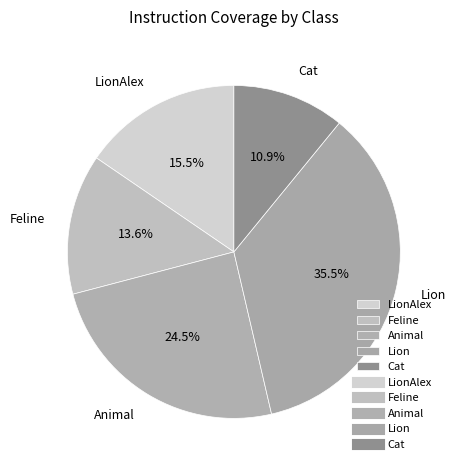

Which has a higher value, LionAlex or Lion?

Lion